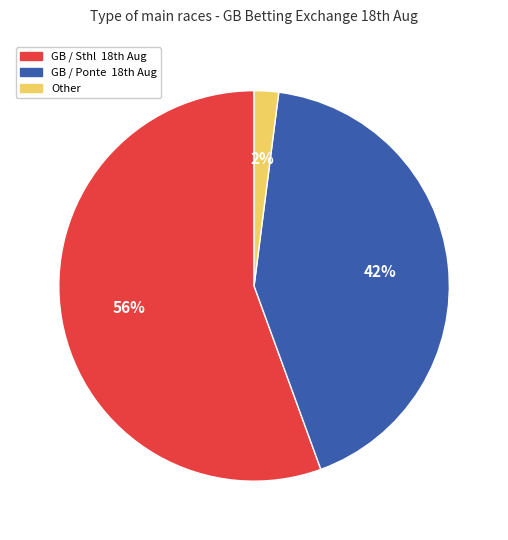

Does any single category account for the majority?

Yes